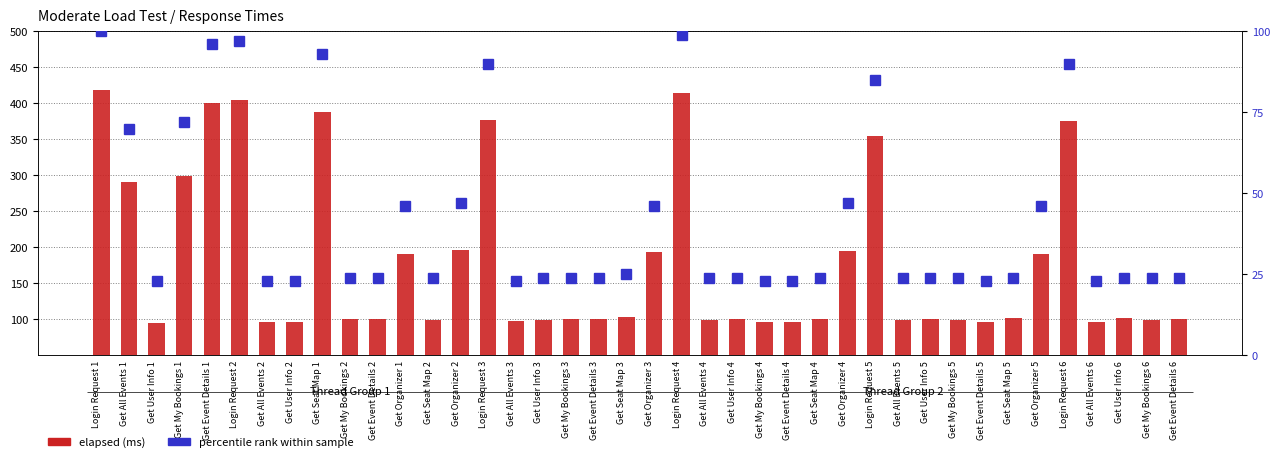

What are all the series names shown in the legend?

elapsed (ms), percentile rank within sample